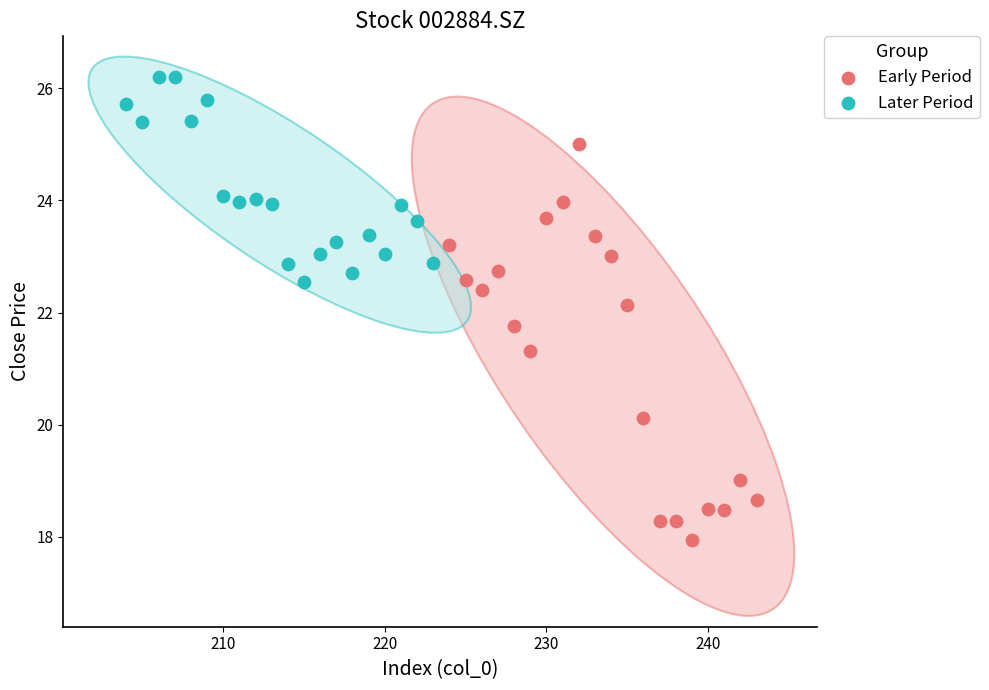

Which series has the largest Y range (max minus min)?

Early Period